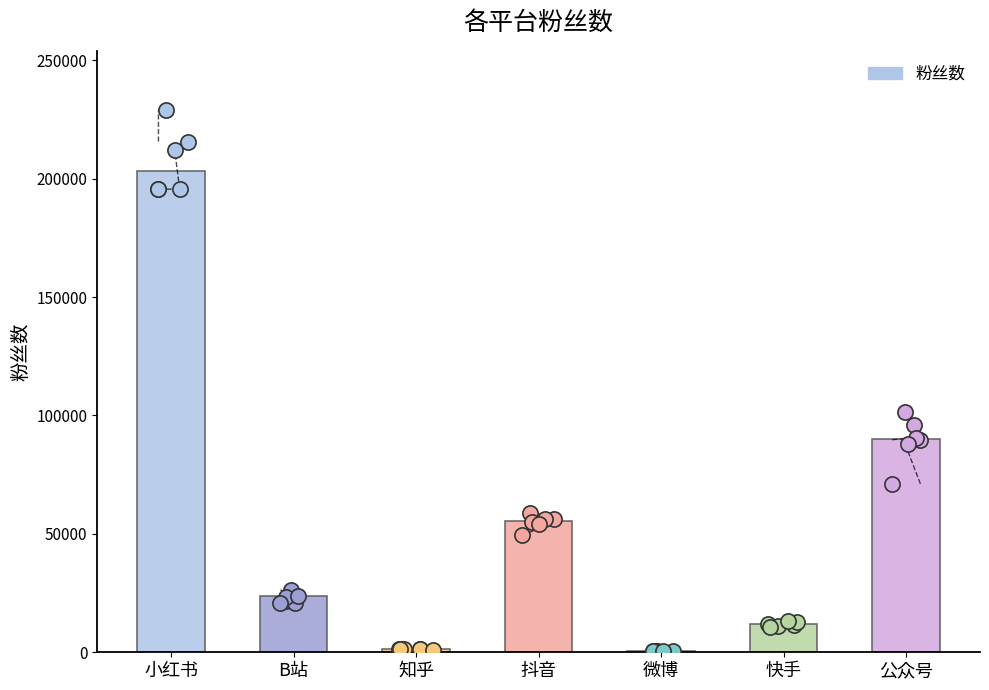

What is the ratio of the value at B站 to the value at 抖音?

0.4